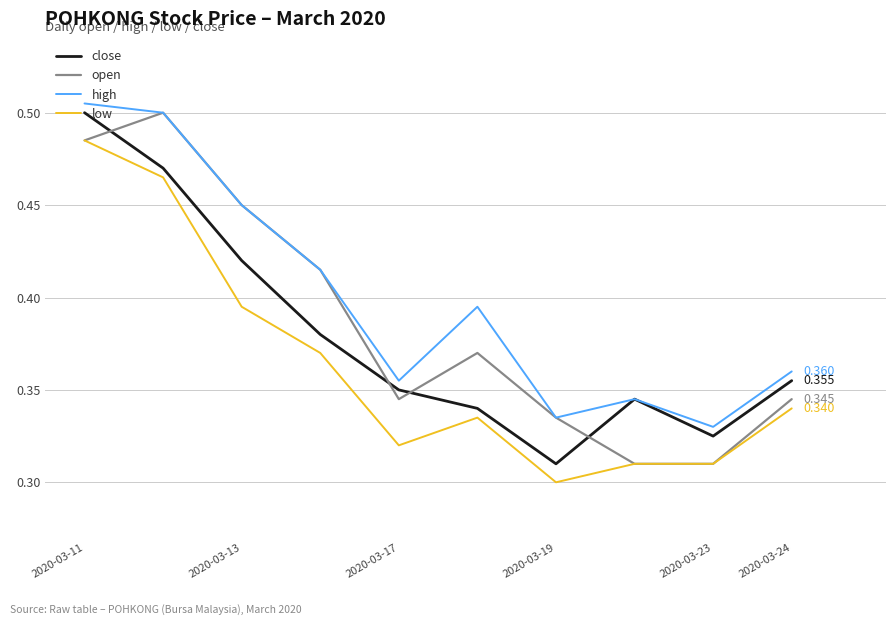

True or false: close has more than 0 points higher than both neighbors.

True